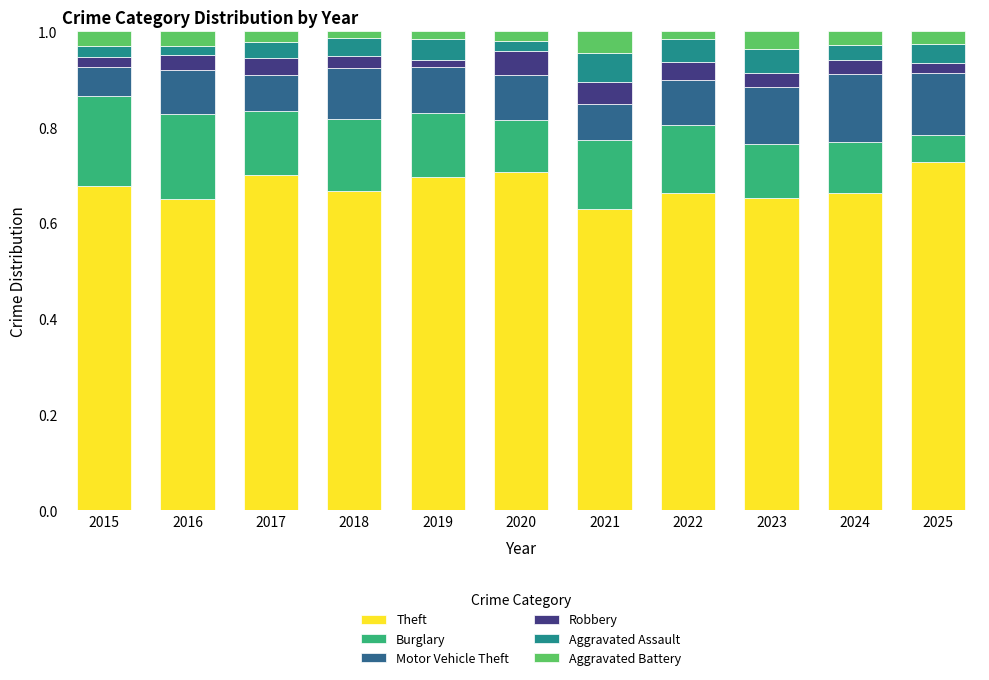

What is the sum of all Theft values?

7.4